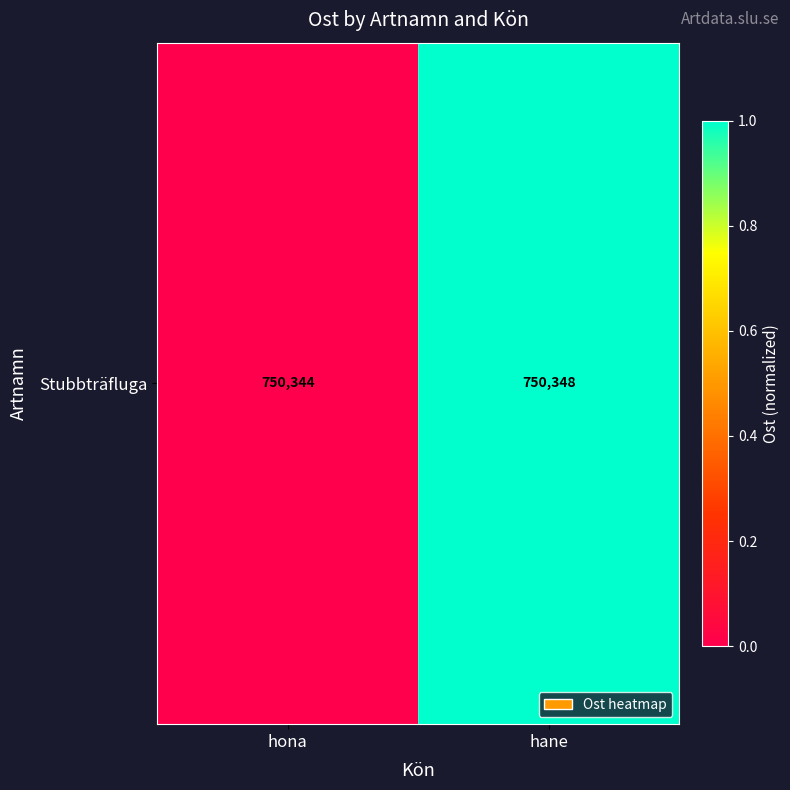

Between hane and hona, which is larger?

hane